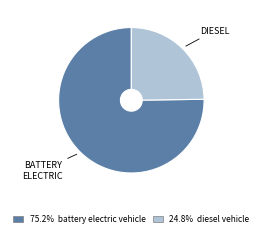

Count the number of slices in the pie.

2